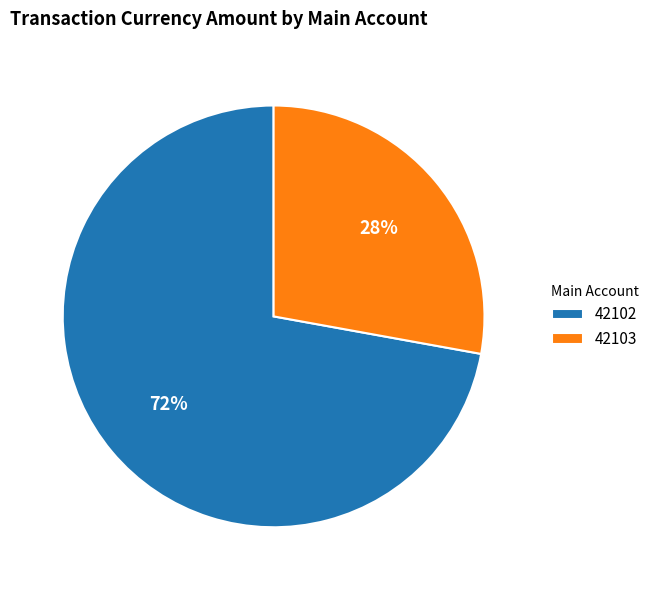

Which category has the smallest portion of the pie?

42103